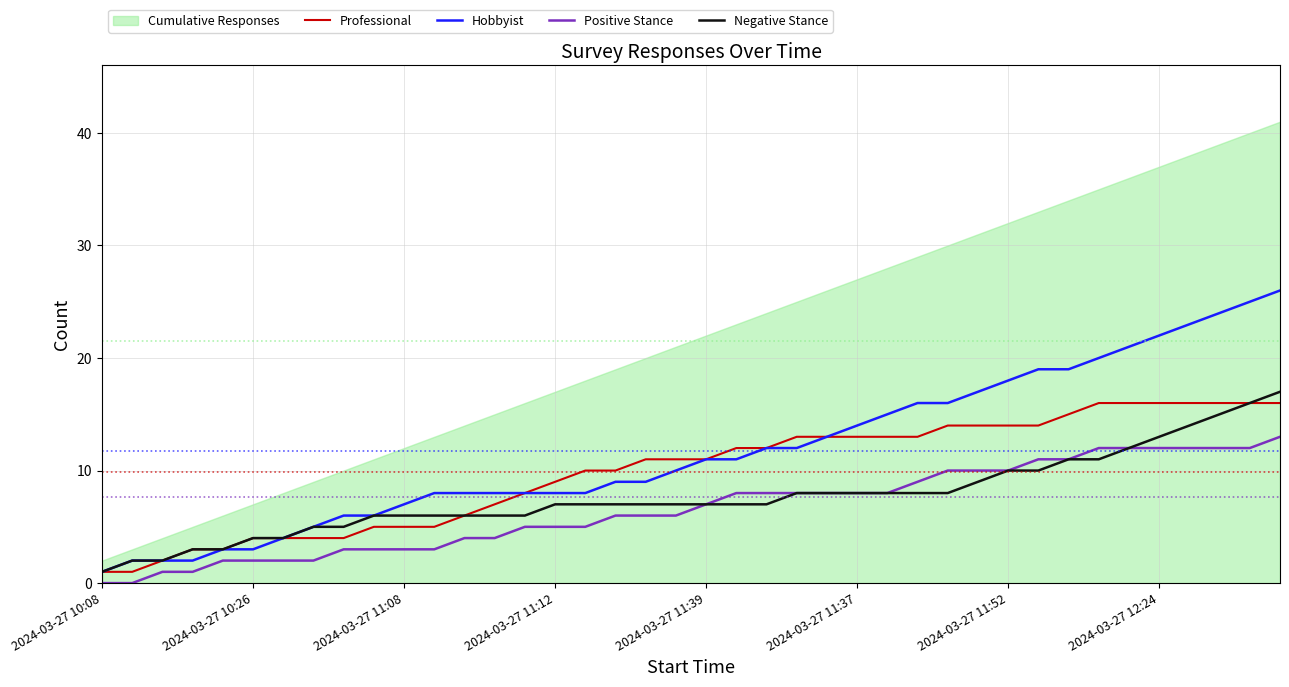

The value of Negative Stance at 2024-03-27 12:24 is 23. True or false?

False